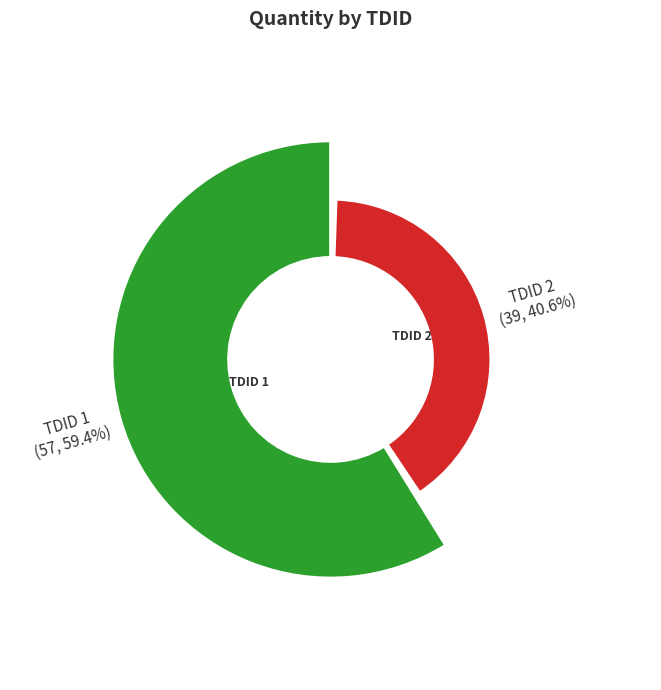

Which category has the biggest portion of the pie?

1